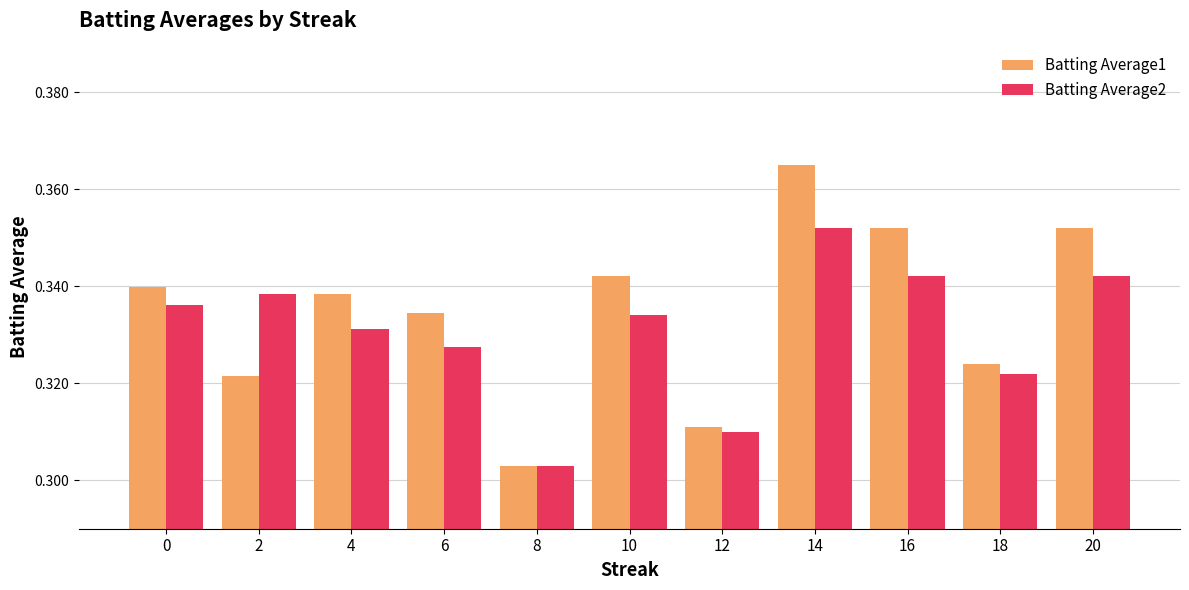

List the series in order of their overall mean, highest first.

Batting Average1, Batting Average2